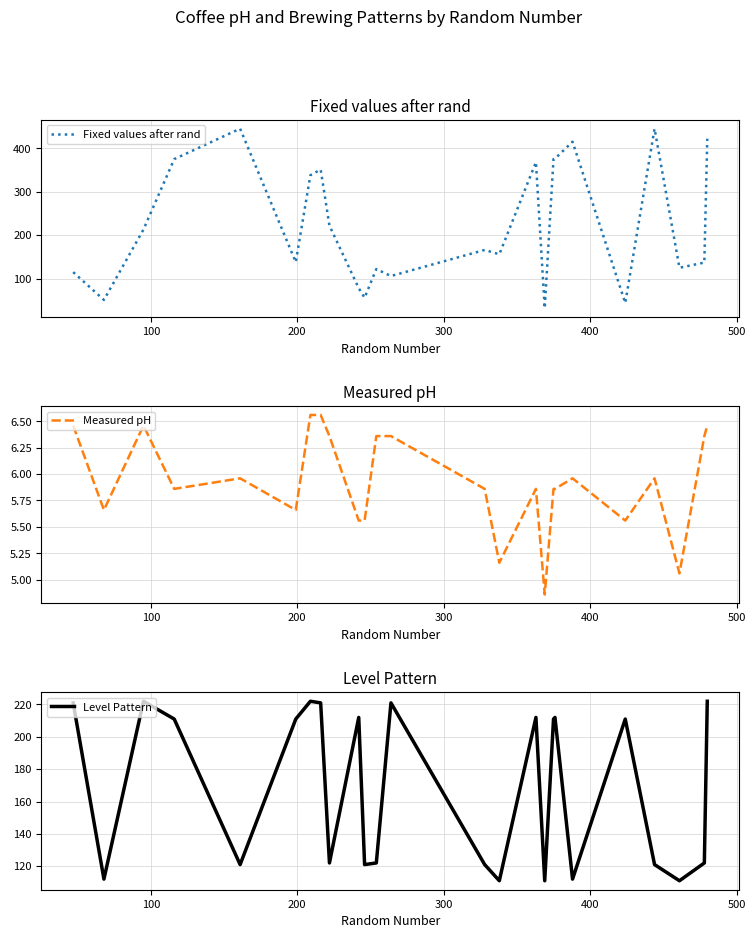

How many values in the Measured pH series exceed 5?

24